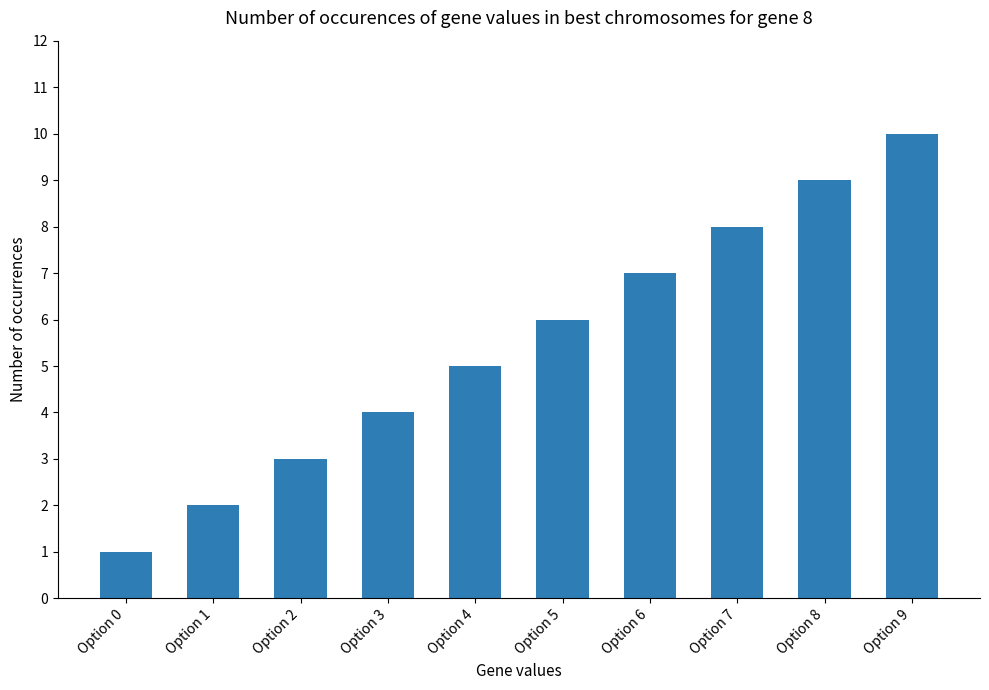

How many series are shown in this chart?

1